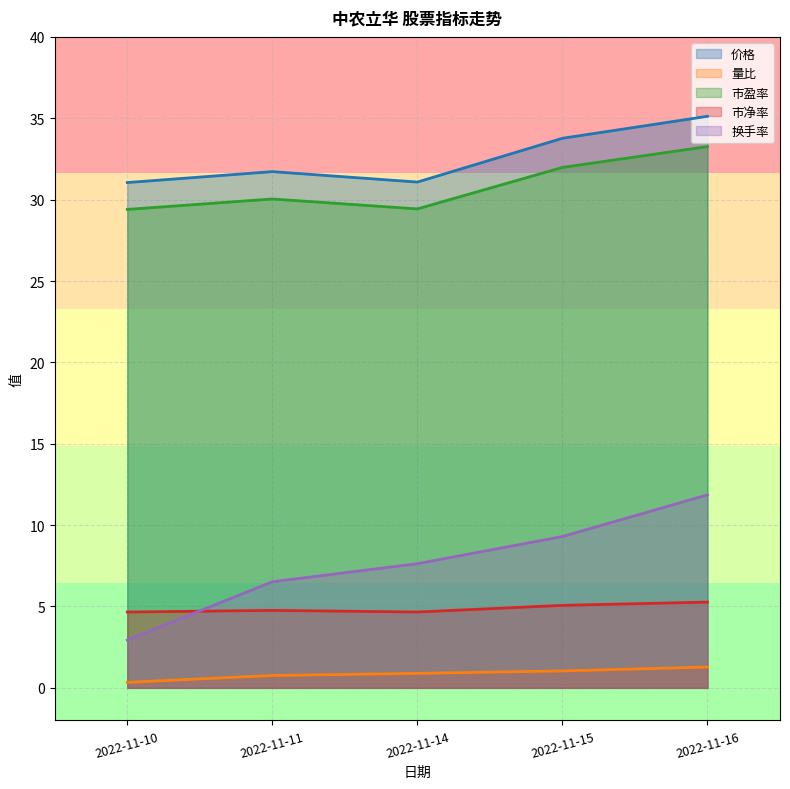

At which label does 市净率 reach its peak?

2022-11-16